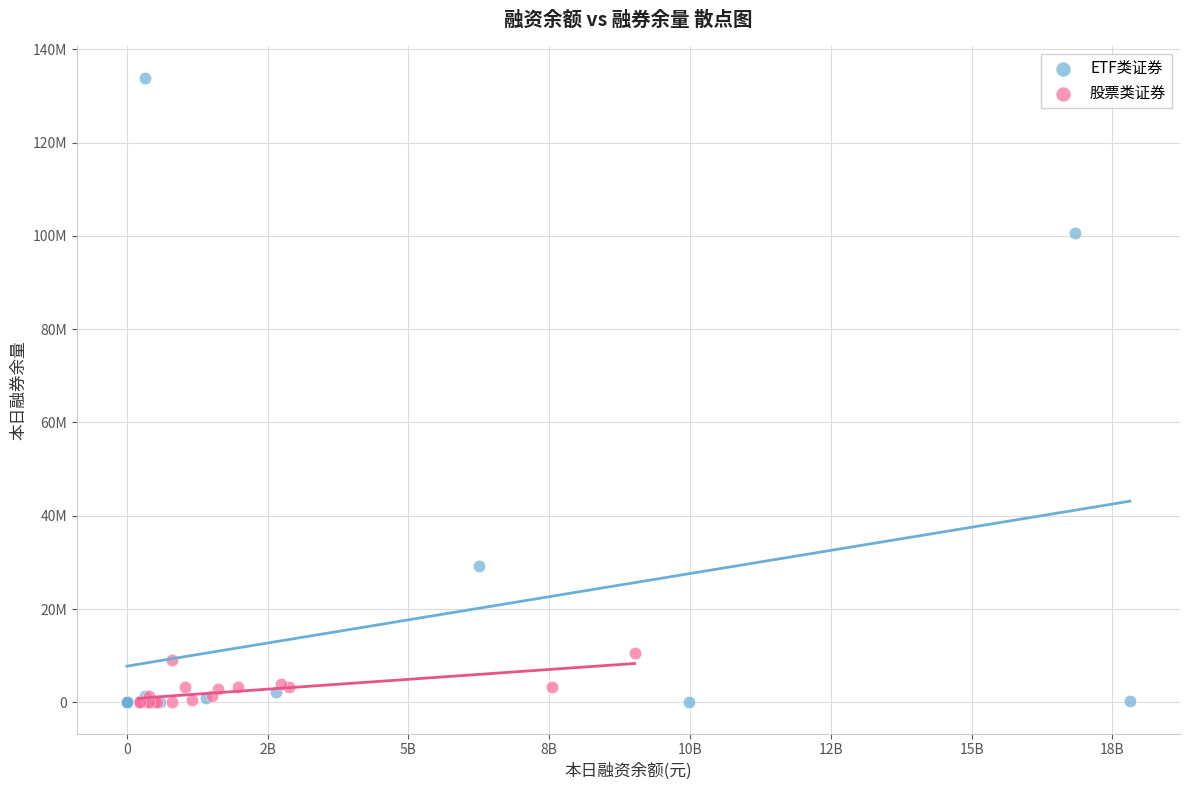

What are all the series names shown in the legend?

ETF类证券, 股票类证券